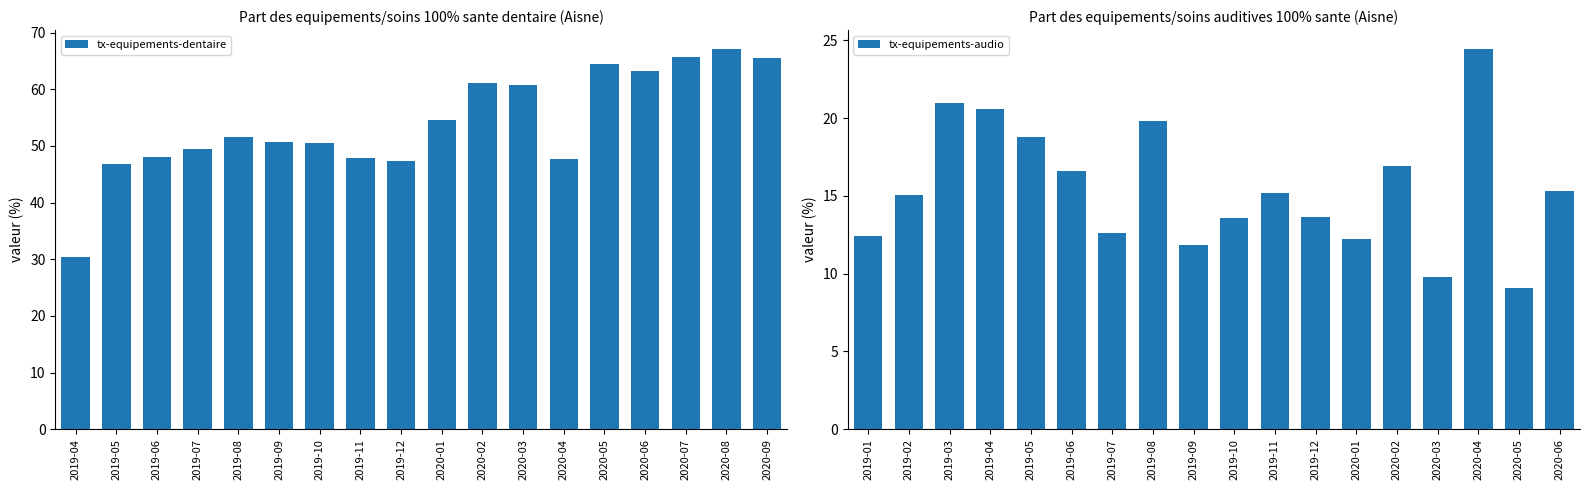

At which label does tx-equipements-dentaire reach its minimum?

2019-04